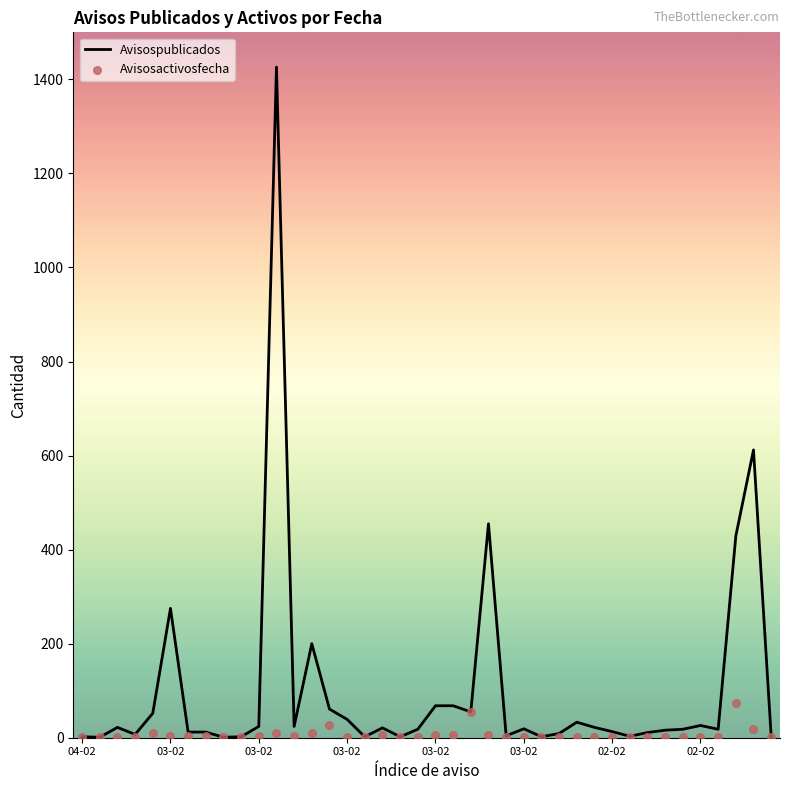

Is the value of Avisospublicados at 39 greater than the value of Avisosactivosfecha at 14?

No